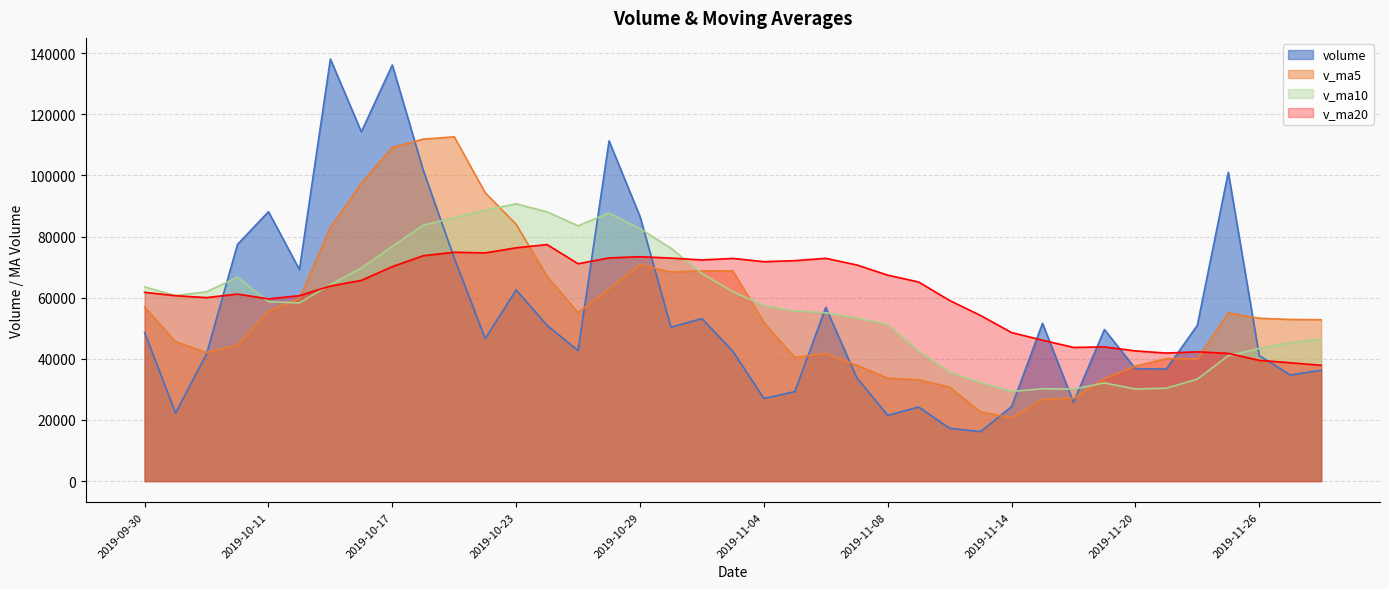

What is the total value across all series at 2019-10-14?

247886.8